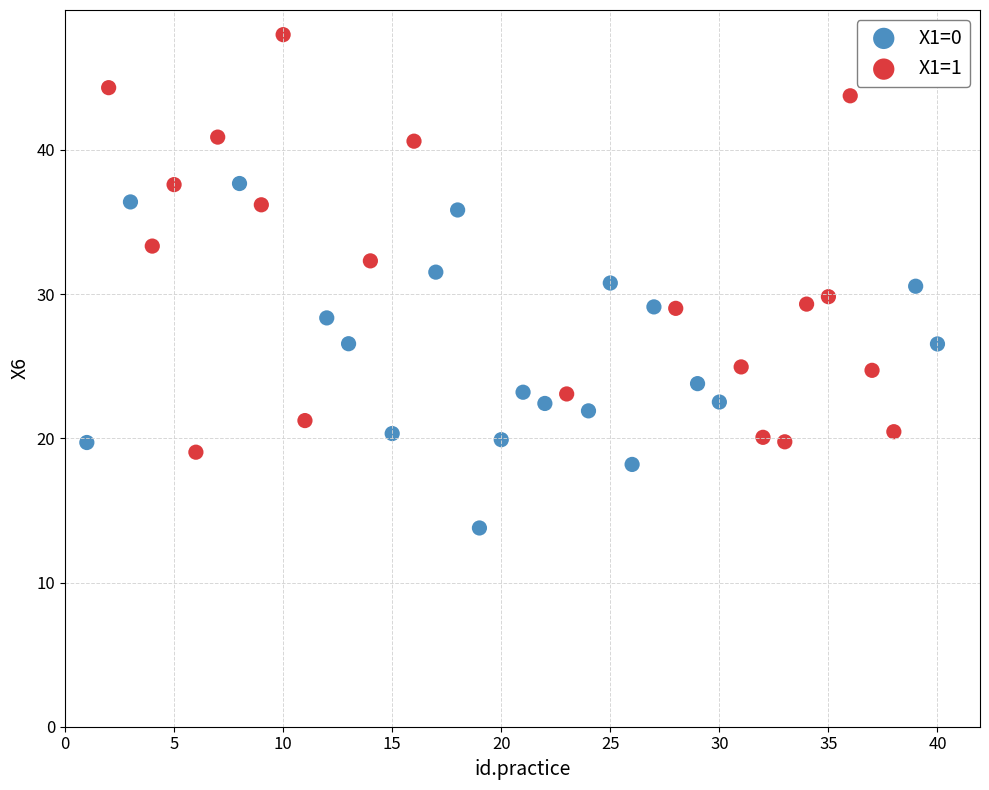

Which series has the largest Y range (max minus min)?

X1=1